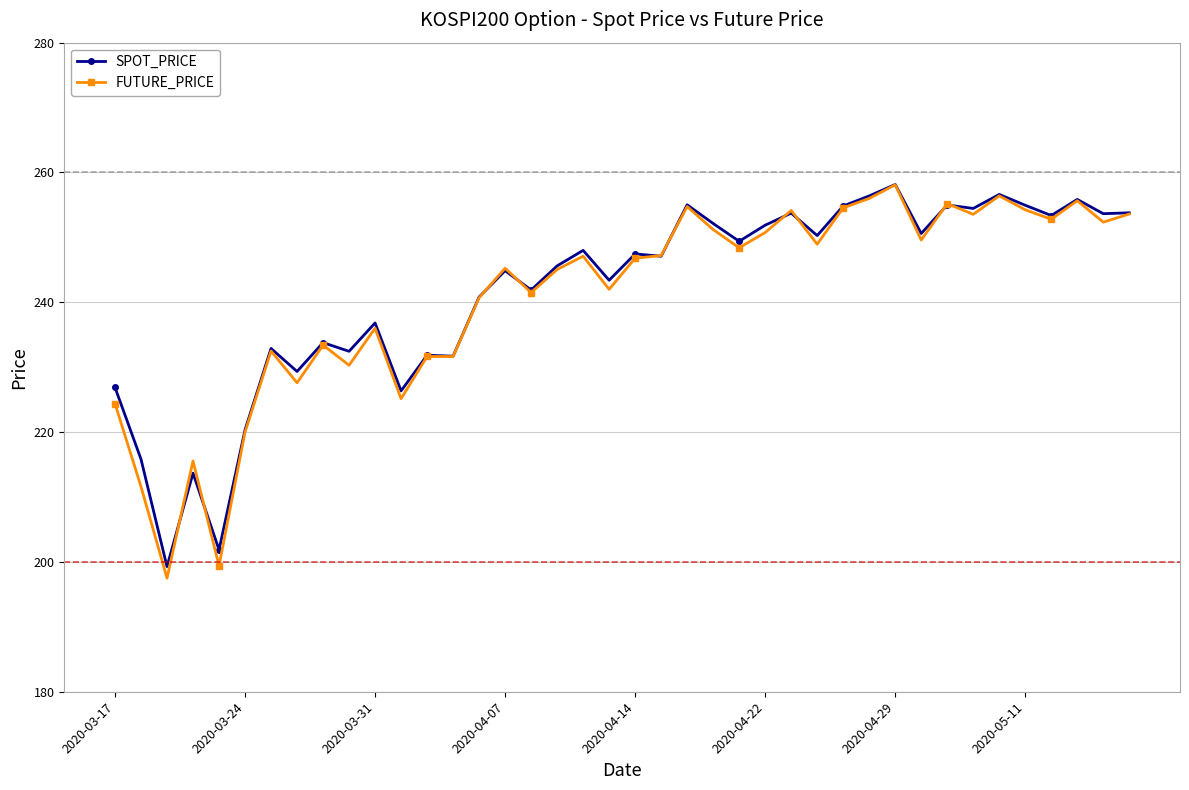

What is the value of the SPOT_PRICE point at the 37th from the left?

253.4